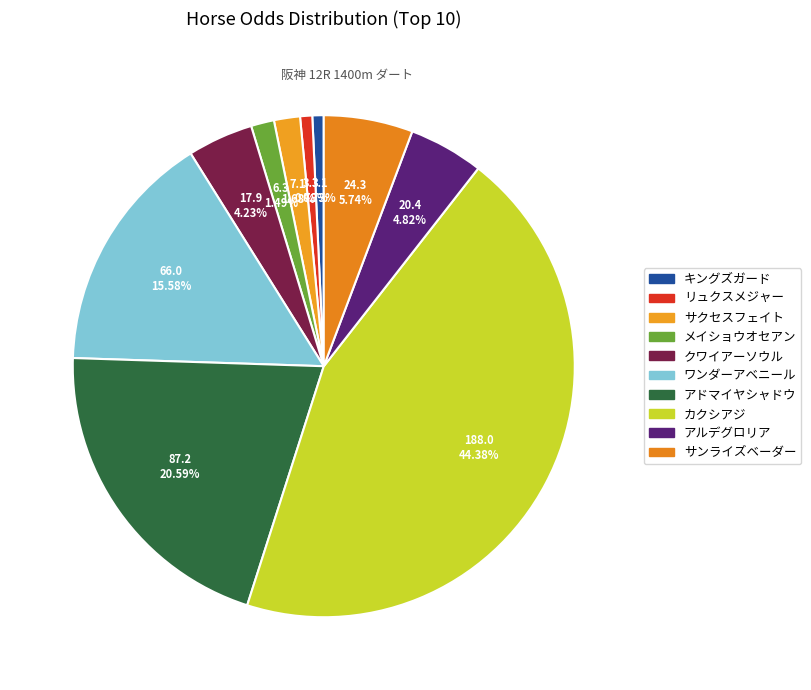

Count the number of slices in the pie.

10